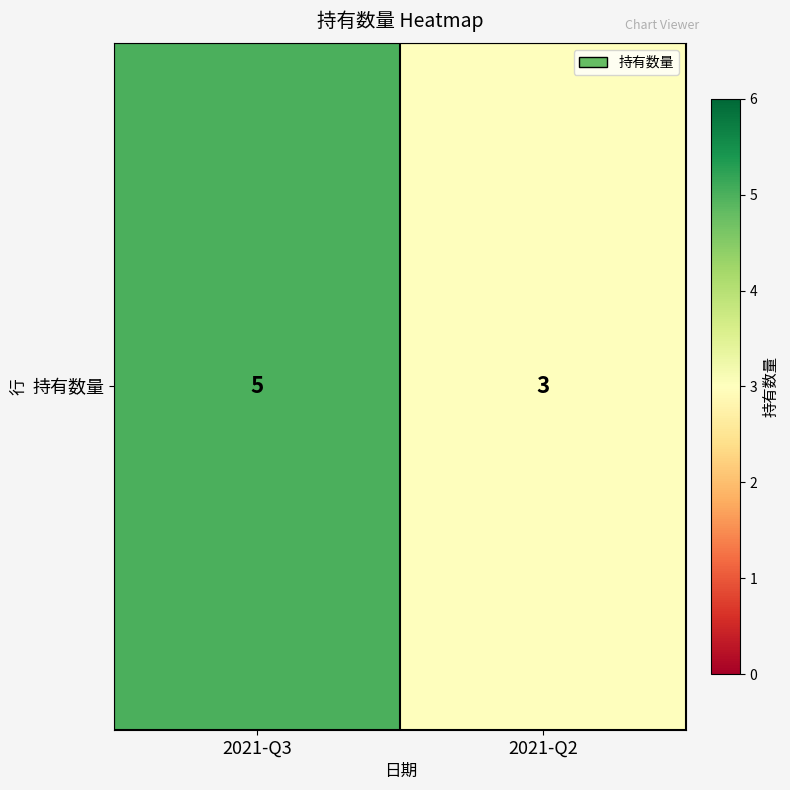

Approximately how many times larger is the value at 2021-Q2 compared to 2021-Q3?

0.6